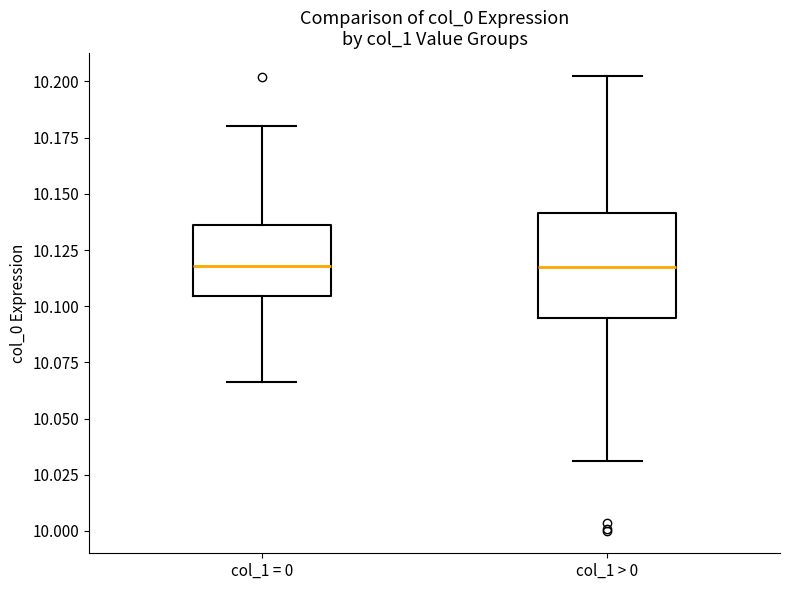

Which box is the tallest, from its lower edge to its upper edge?

col_1 > 0